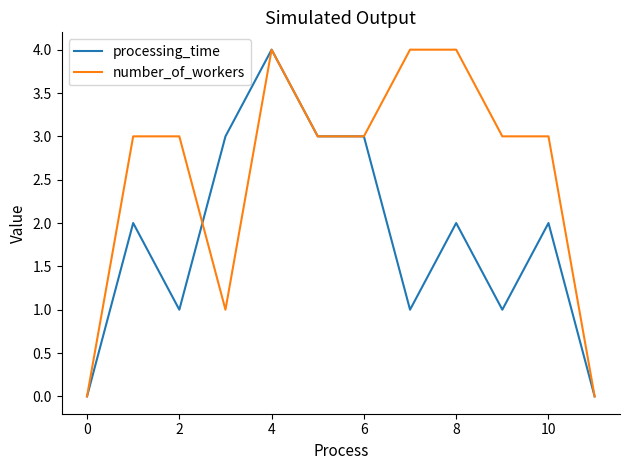

What is the maximum value for number_of_workers?

4